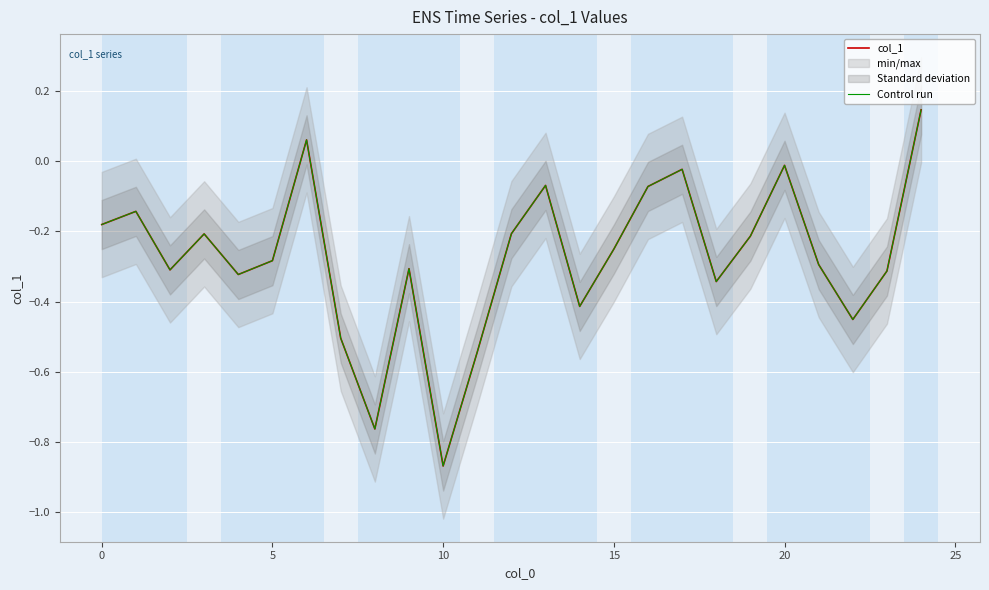

Is the value of col_1 at 23 greater than the value of Control run at −5?

No